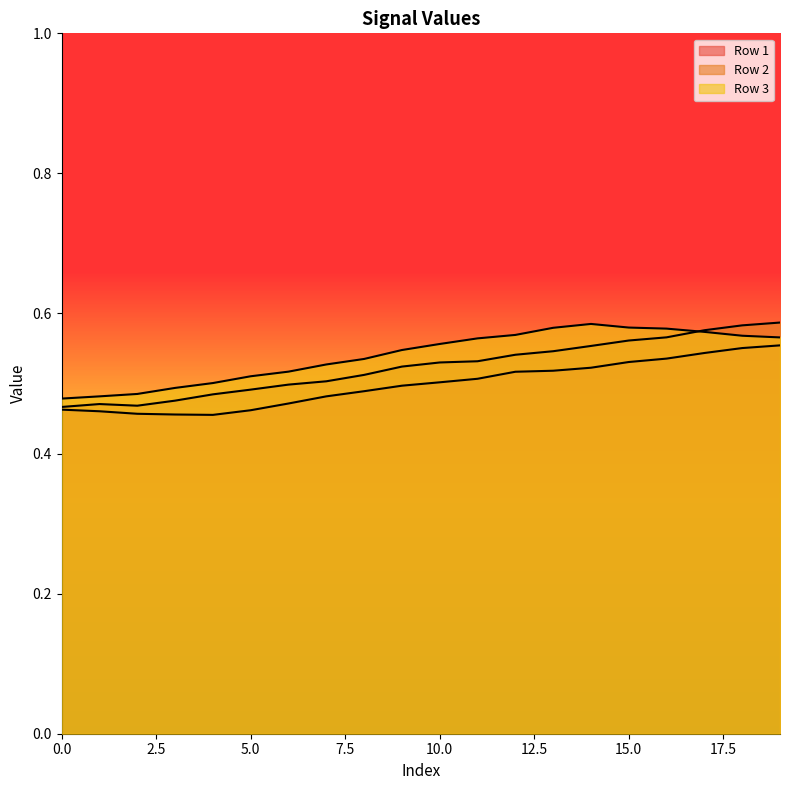

What is the difference between the Row 3 values at 0 and 8?

0.1